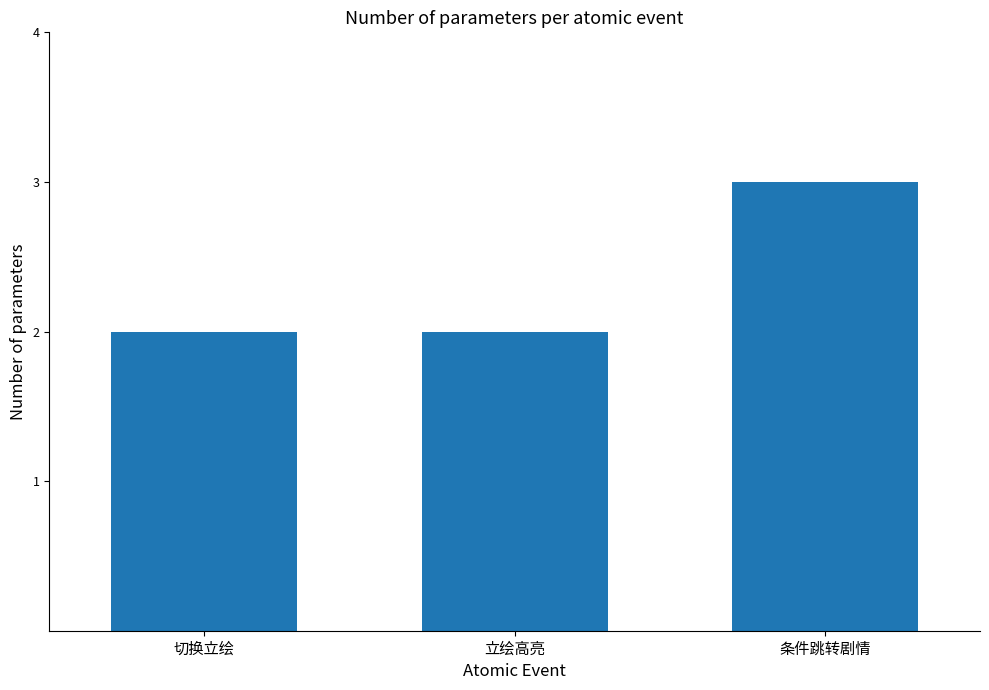

What is the ratio of the value at 立绘高亮 to the value at 切换立绘?

1.0